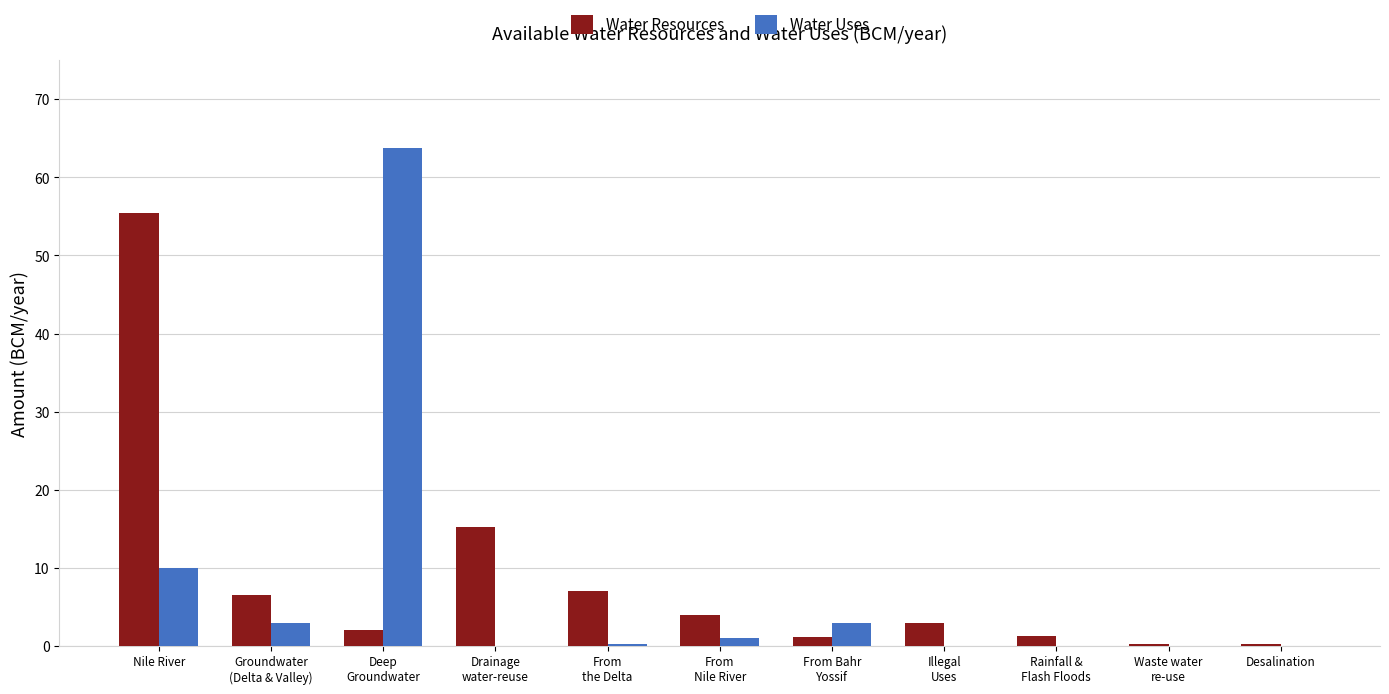

What is the maximum value for Water Resources?

55.5